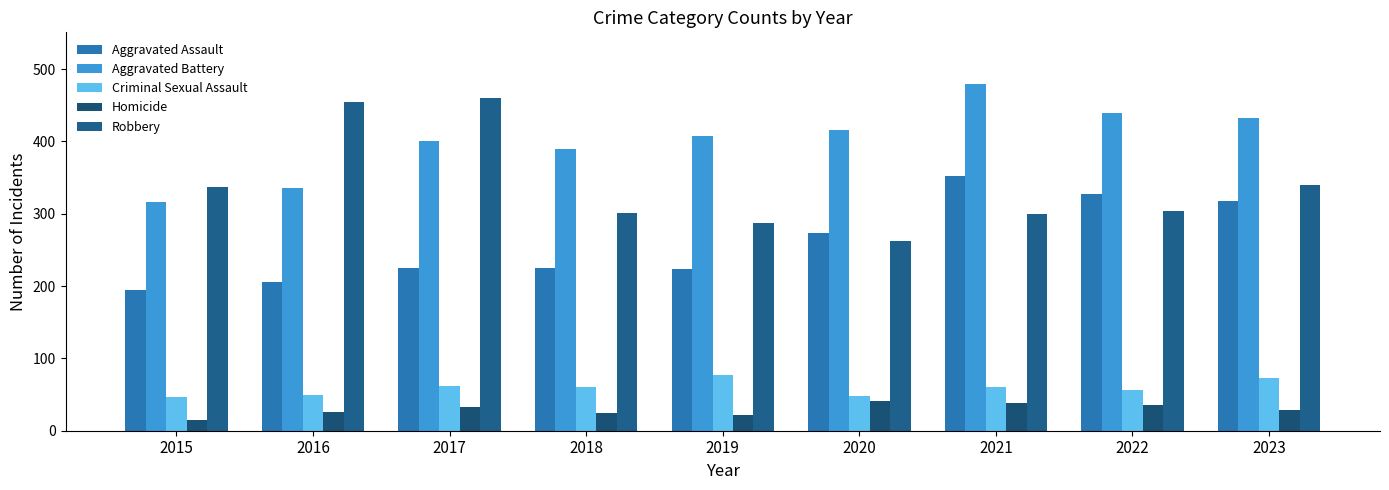

What is the total value across all series at 2019?

1016